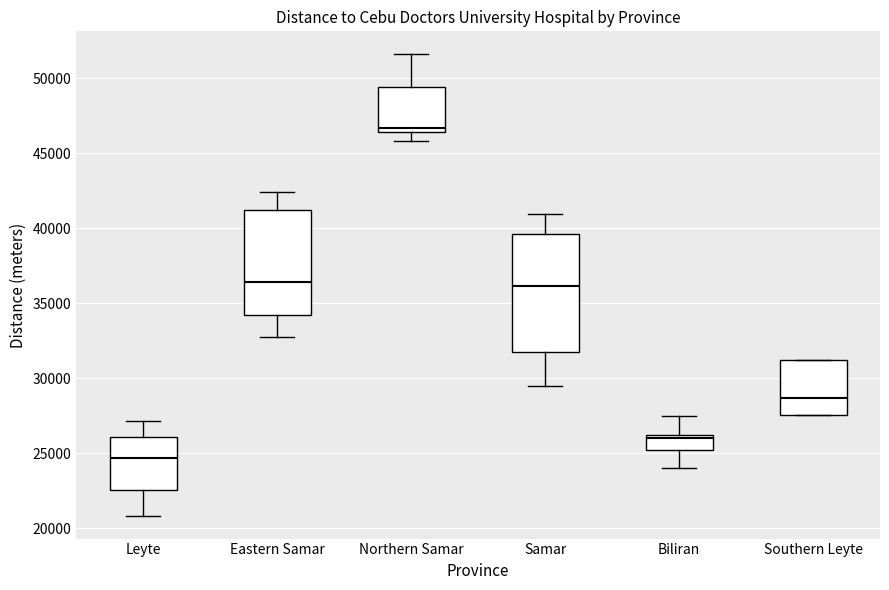

Where does the median line of the box for Samar sit on the y-axis? The values are not printed on the chart, so give them approximately, as read against the axis.

36000